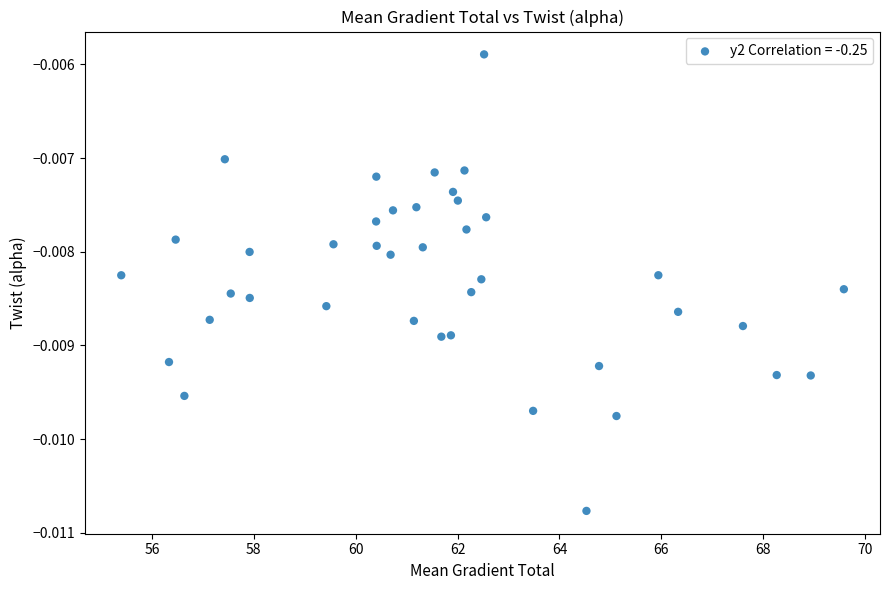

What is the range of X values (max minus min)?

14.2